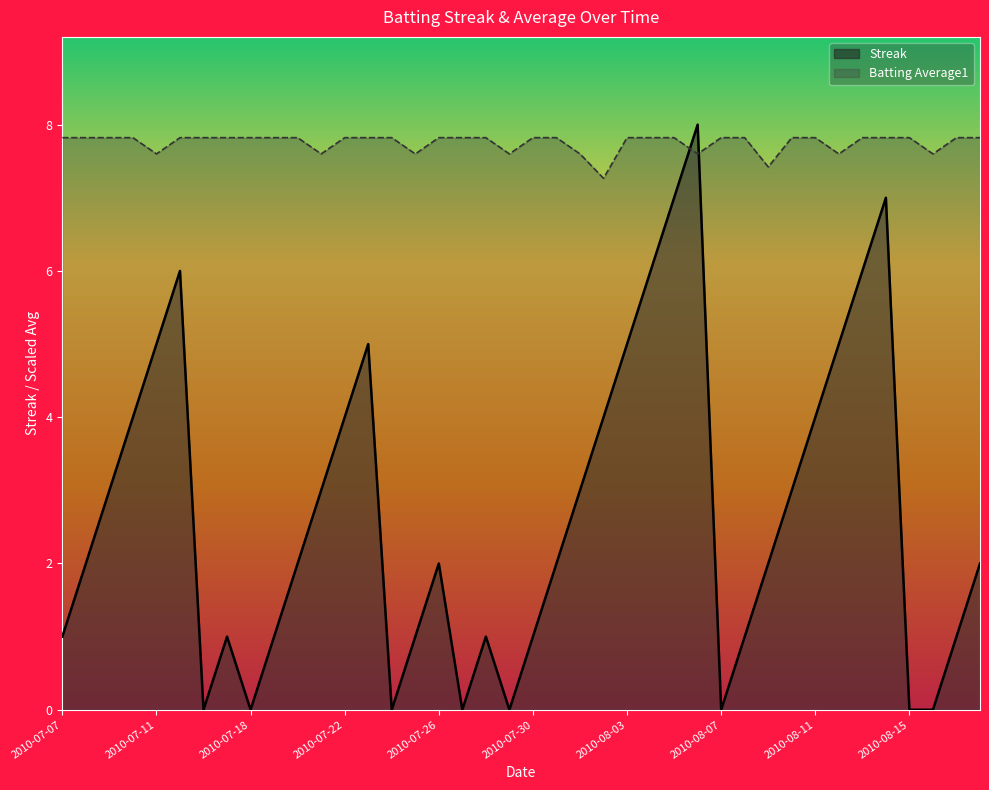

In Batting Average1, how many points are lower than both neighbors (excluding endpoints)?

9